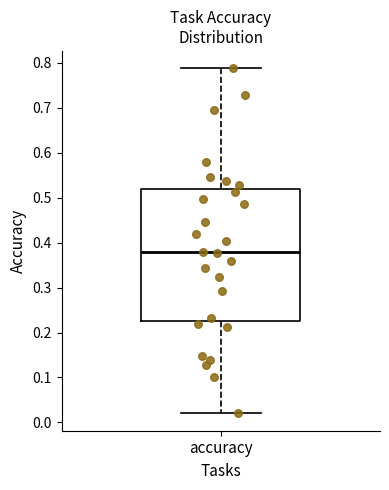

Where is the upper edge of the box for accuracy on the y-axis? The values are not printed on the chart, so give them approximately, as read against the axis.

0.52